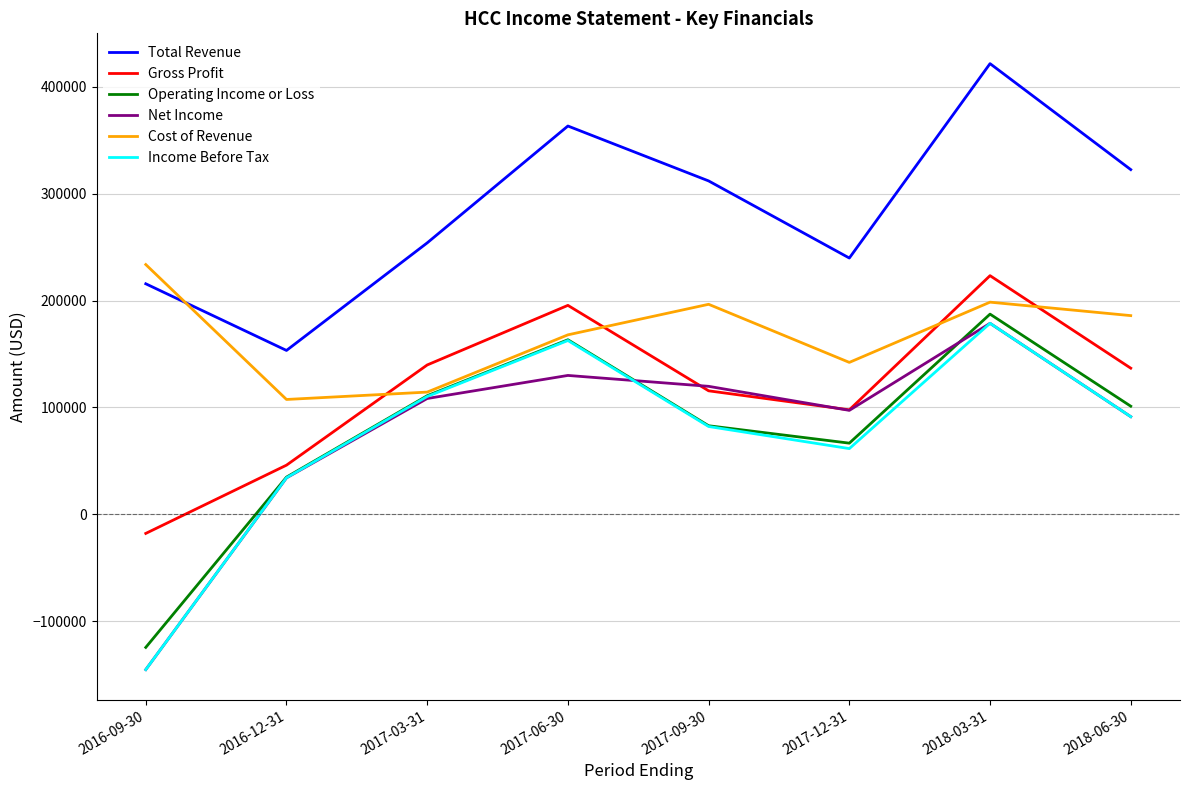

Is it true that Gross Profit equals -18000 at 2016-09-30?

True